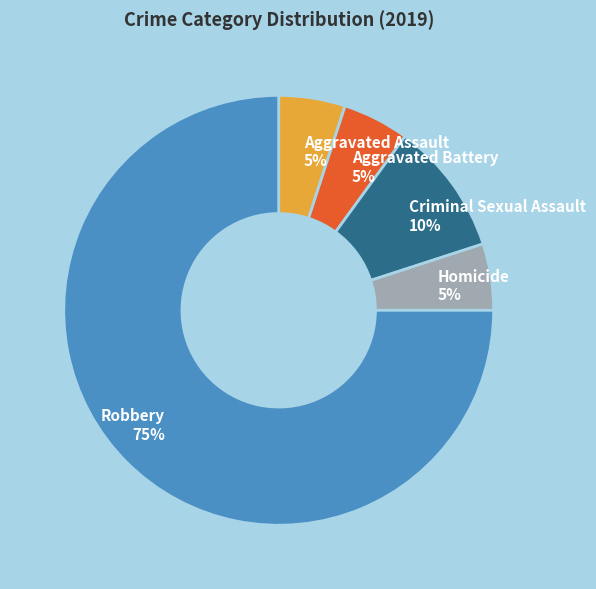

How many segments does this pie chart have?

5